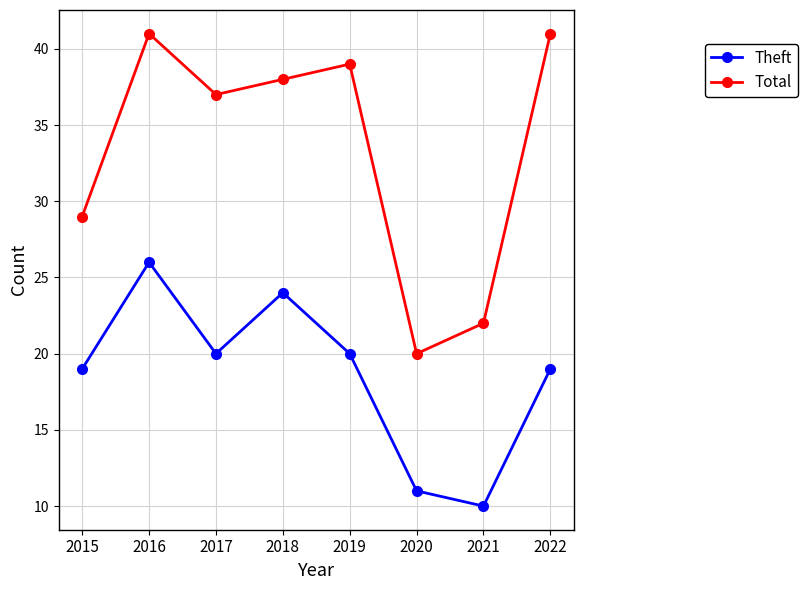

True or false: Theft has more than 0 points higher than both neighbors.

True